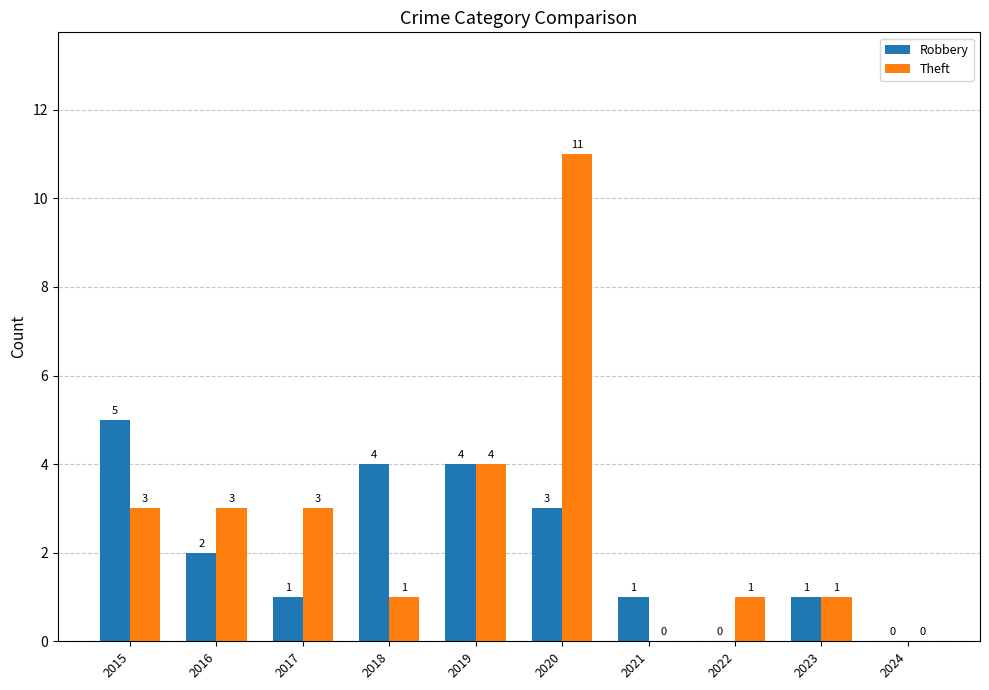

What is the sum of all Theft values?

27